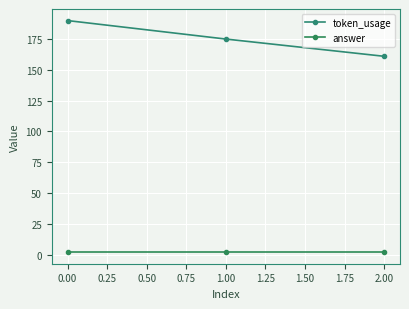

True or false: answer has a value of 3 at 1.00.

False